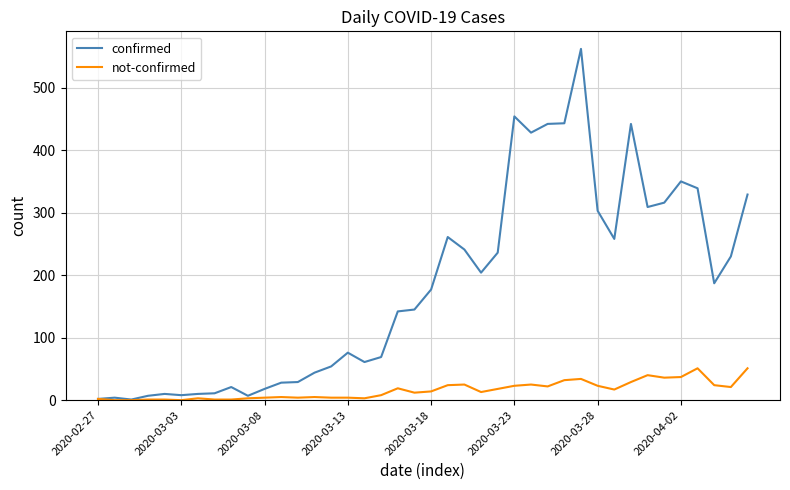

What is the average value of the not-confirmed series?

16